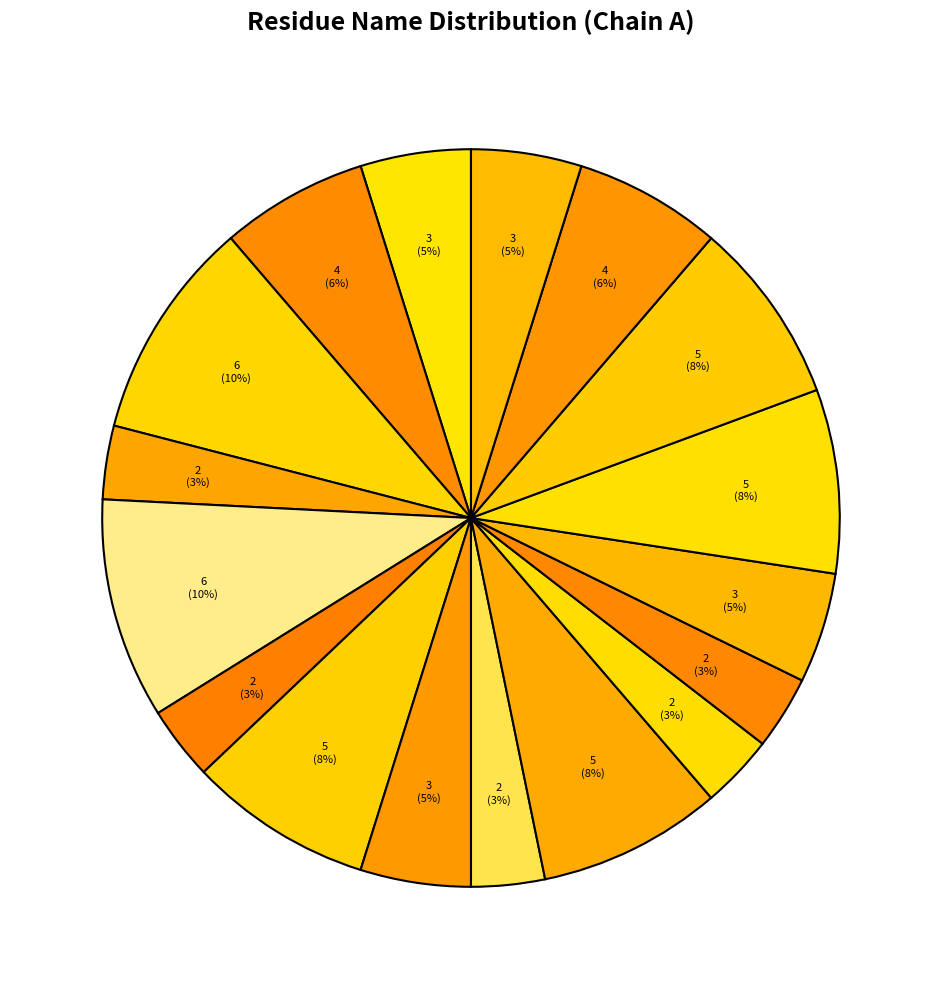

How many segments does this pie chart have?

17